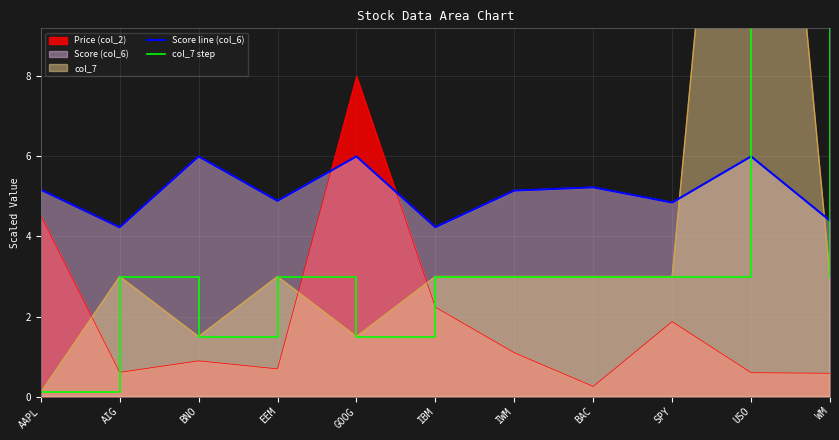

Where is Score line (col_6) nearest to the value 5?

EEM